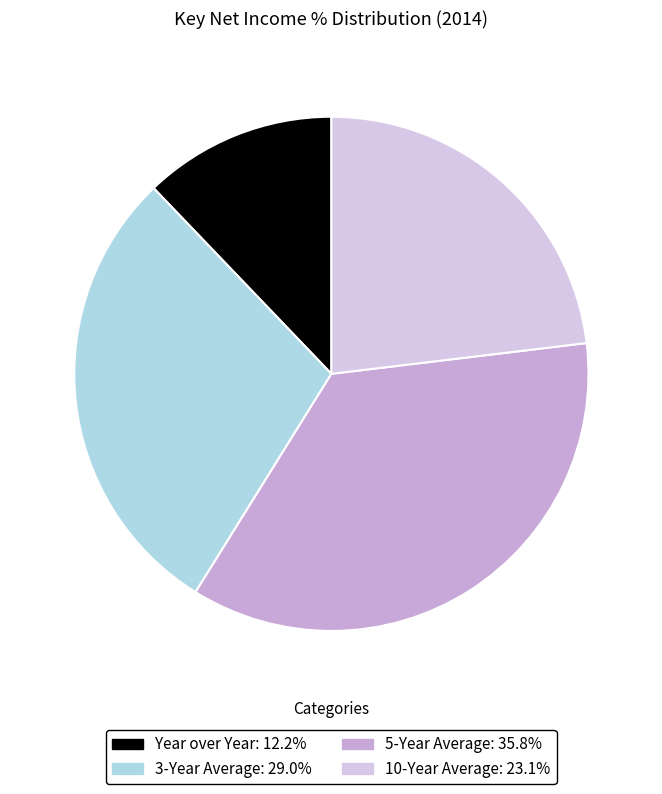

Is it true that 3-Year Average is 40% of the pie?

False